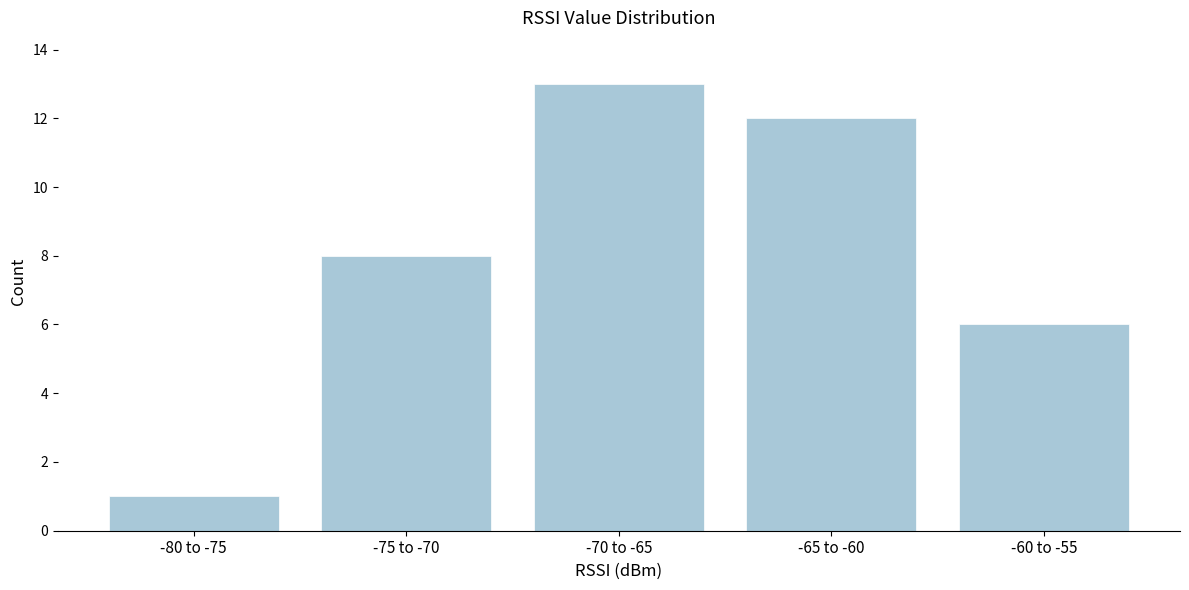

Reading left to right, what are all the values shown in this chart?

1	8	13	12	6